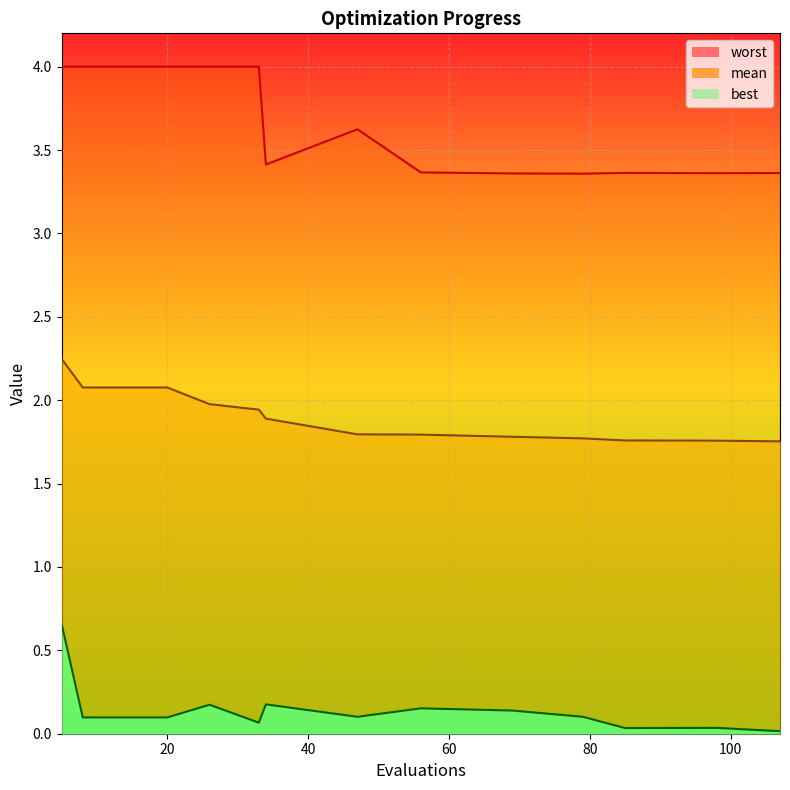

True or false: worst has a value of 1.2 at 20.

False